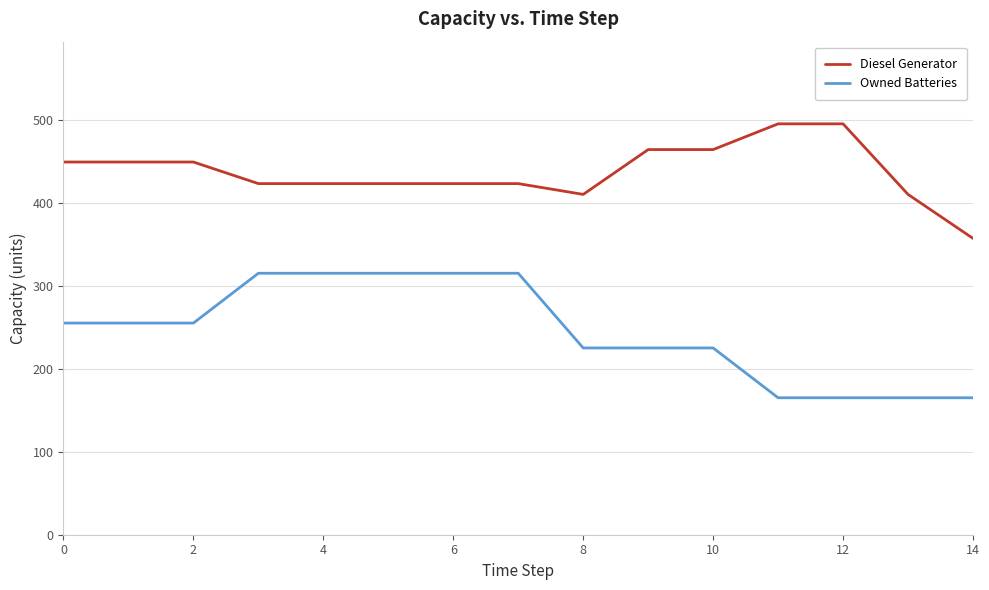

What is the maximum value shown in the chart?

495